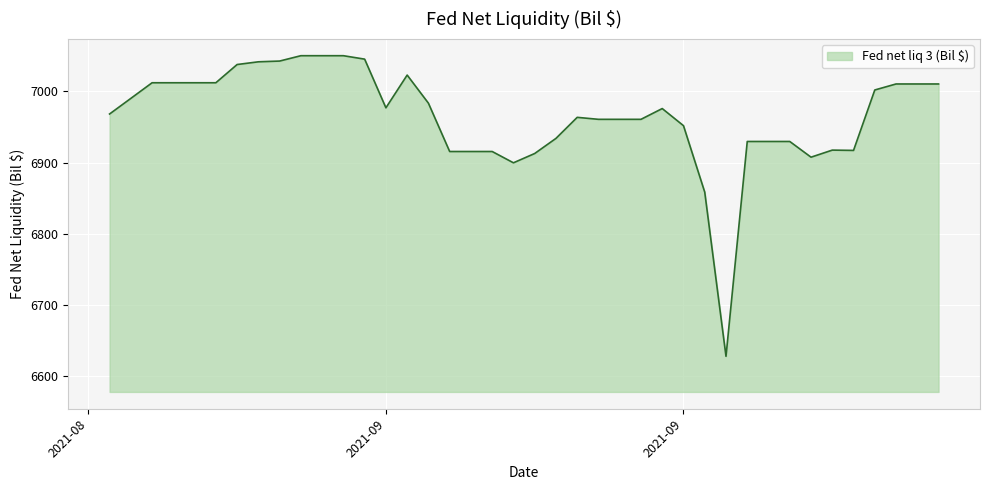

What is the difference between the maximum and minimum values?

422.0